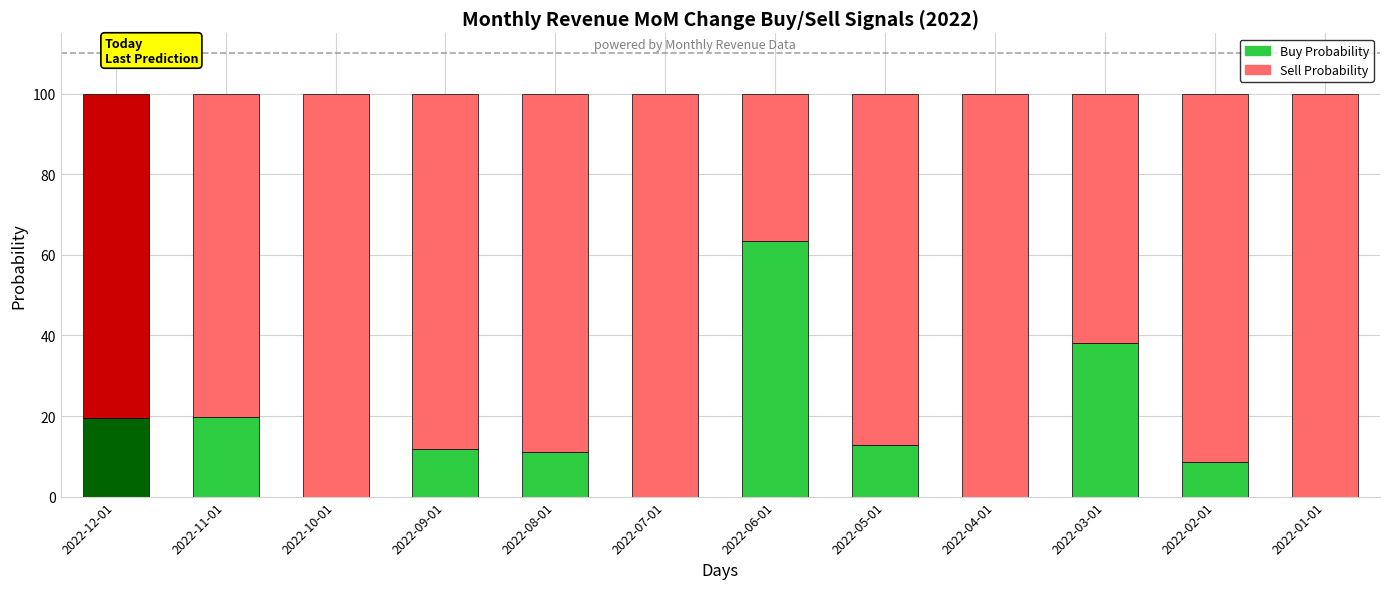

At which label does Buy Probability reach its peak?

2022-06-01